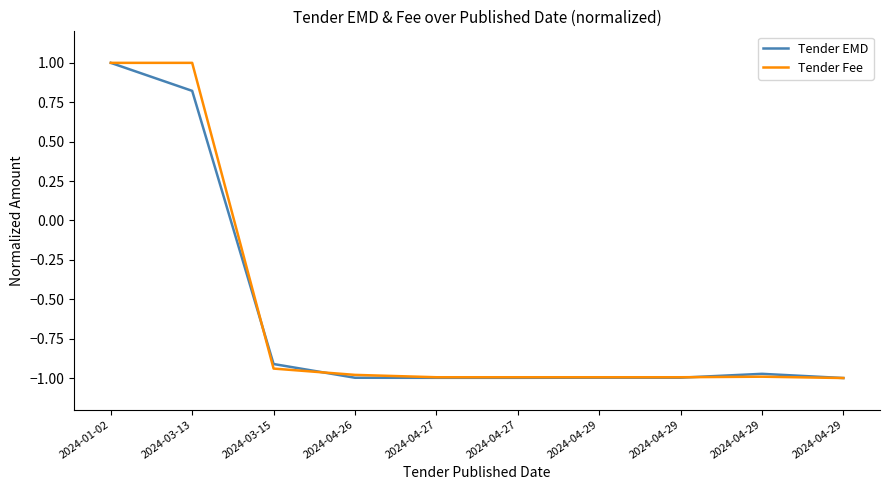

At how many categories does at least one series exceed 0?

2